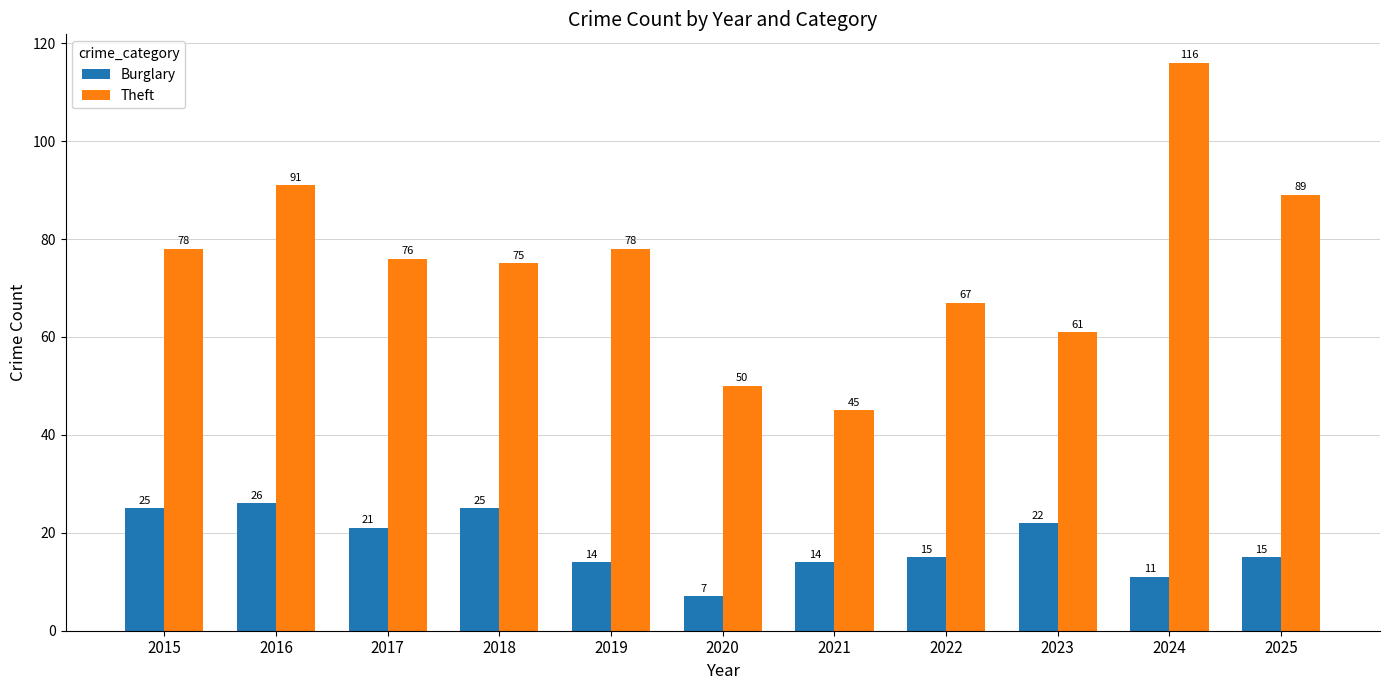

What are all the series names shown in the legend?

Burglary, Theft